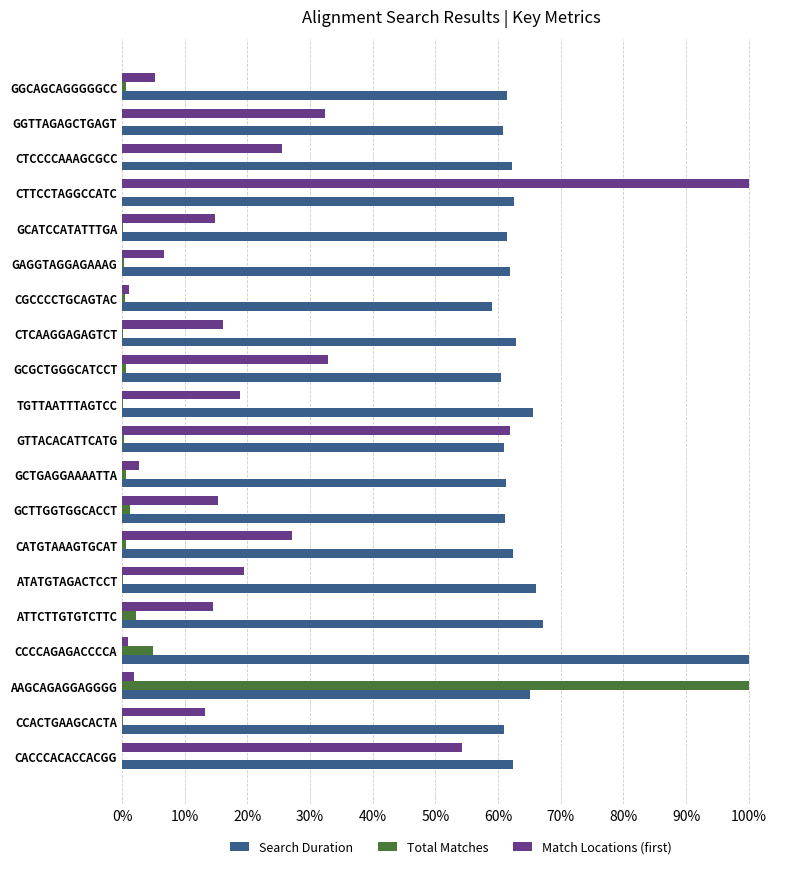

What is the value of the Match Locations (first) bar at the 4th from the left?

1.0